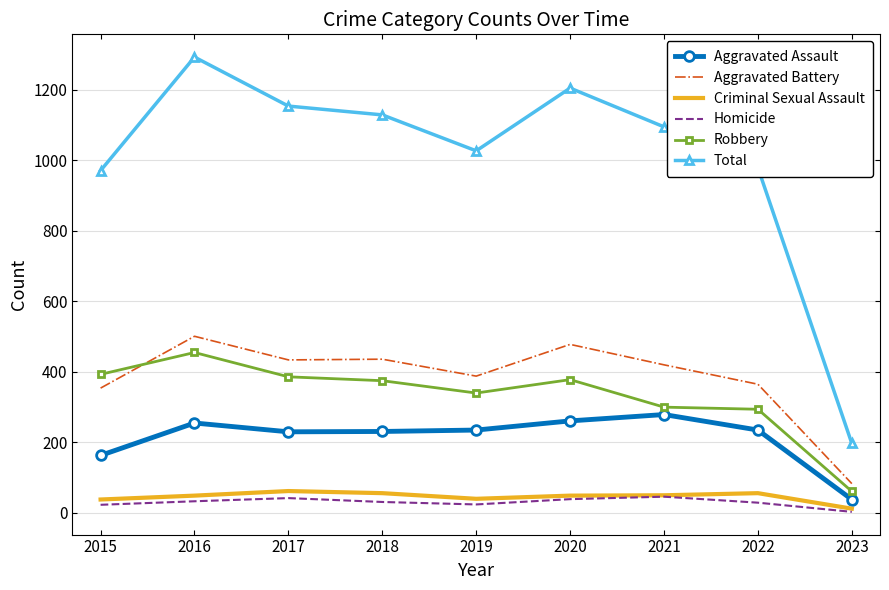

What is the difference between the highest and lowest values at 2018?

1098